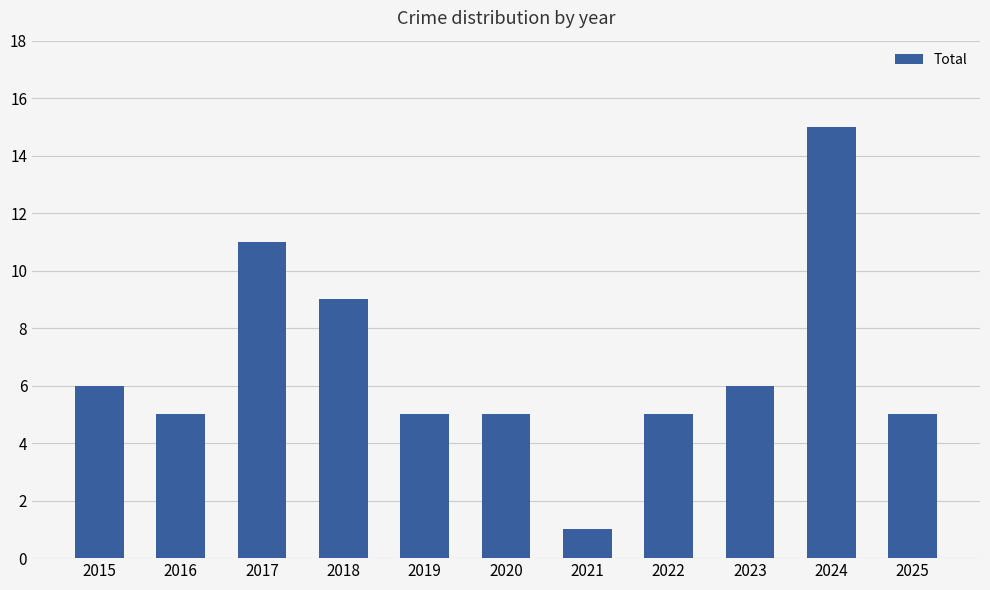

What is the approximate value at 2019?

5